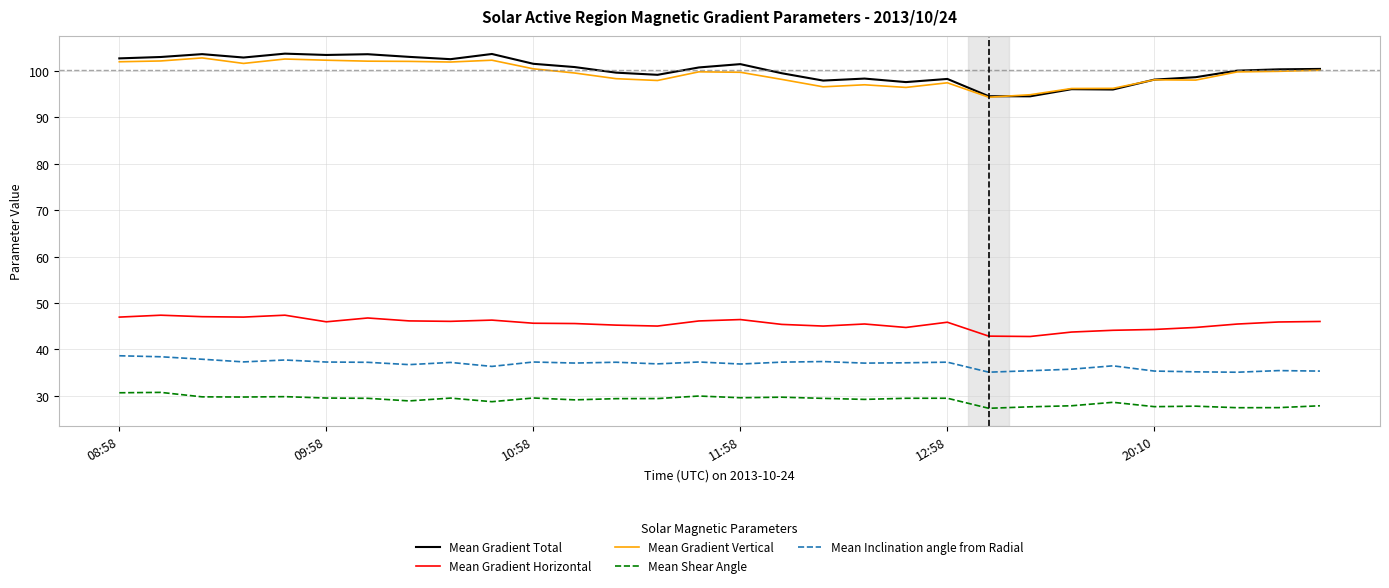

What is the maximum value shown in the chart?

103.7